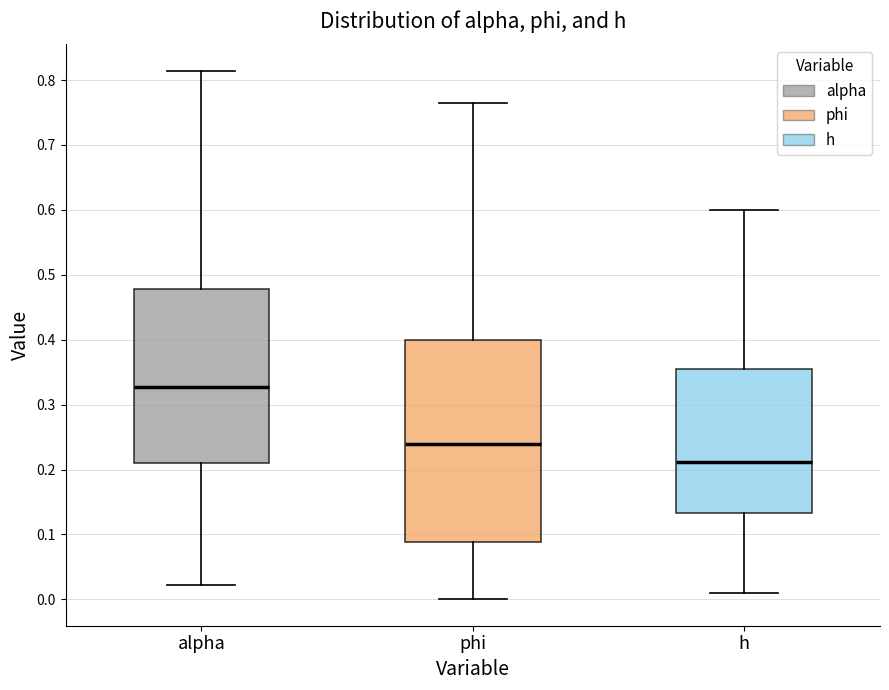

Which box has the lowest median line?

h